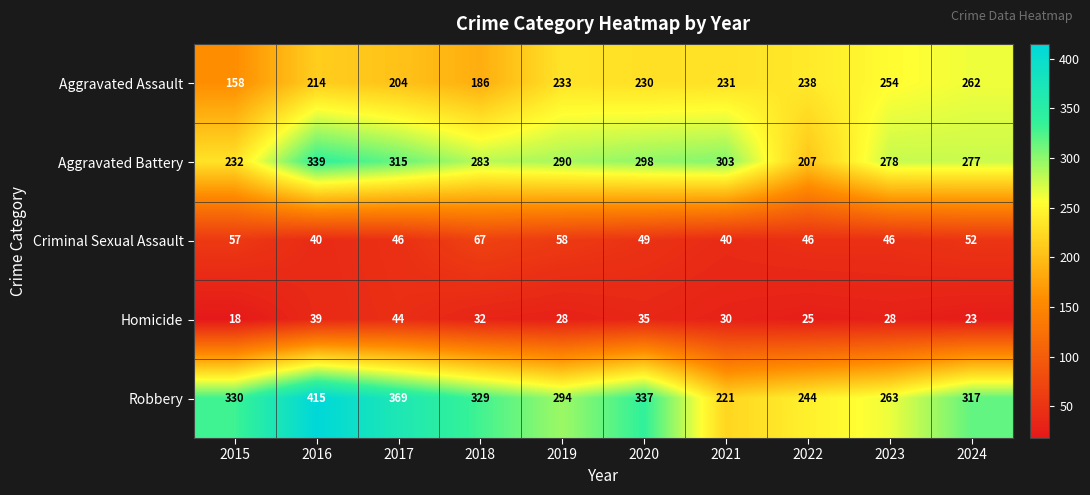

Which series has the largest total across all categories?

Robbery